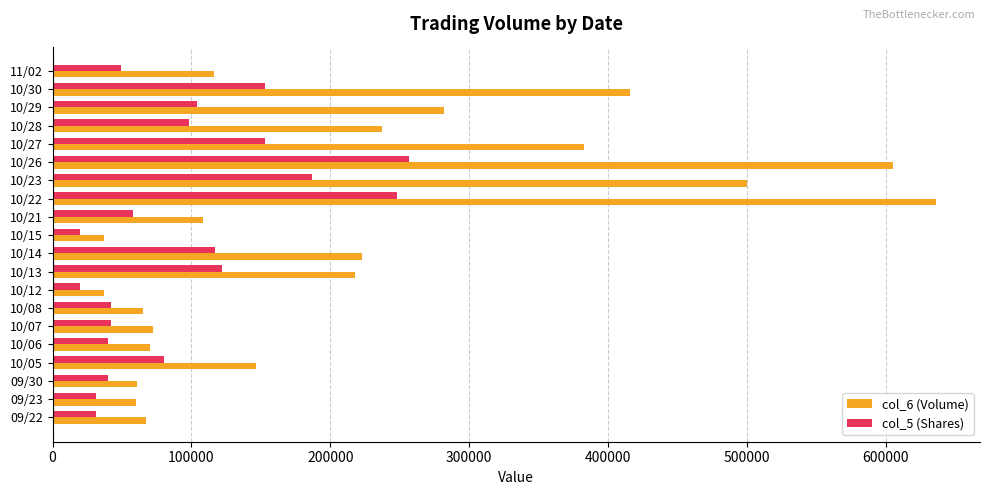

Rank the series by their average value, from highest to lowest.

col_6 (Volume), col_5 (Shares)